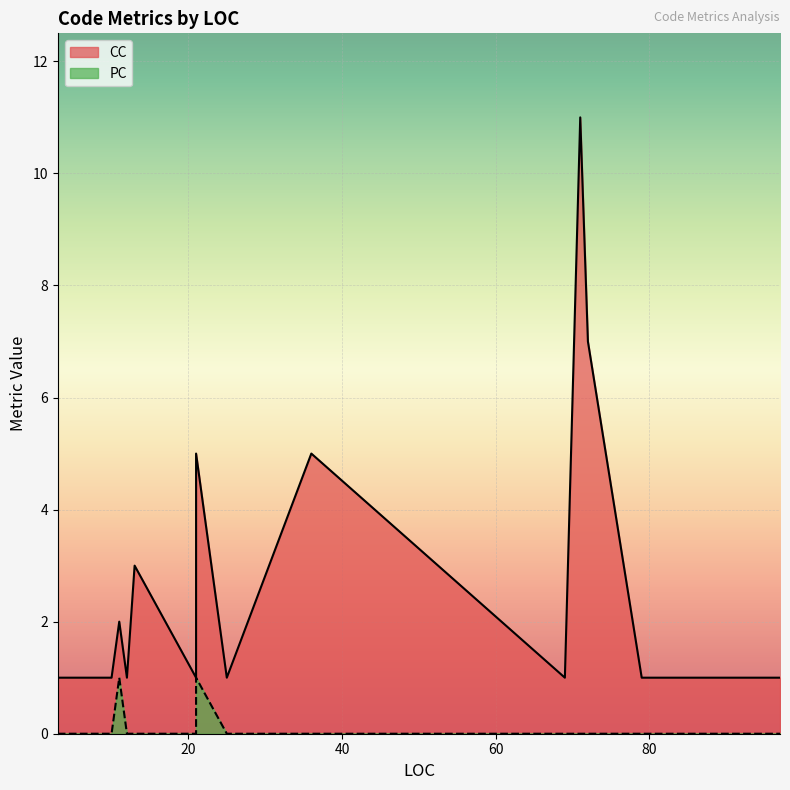

What is the label of the 19th point from the left?

71